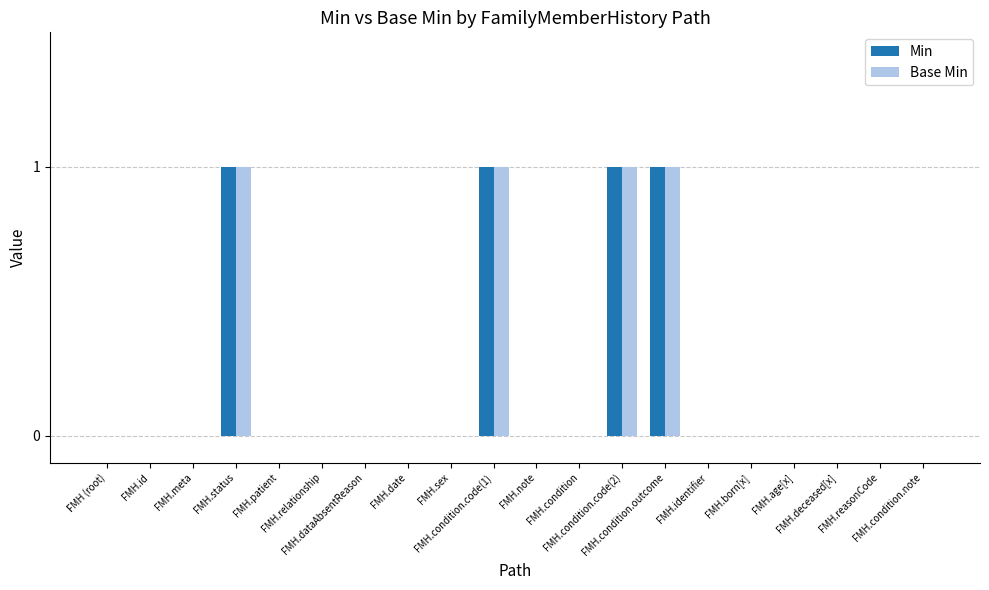

What is the label of the 4th bar from the right?

FMH.age[x]